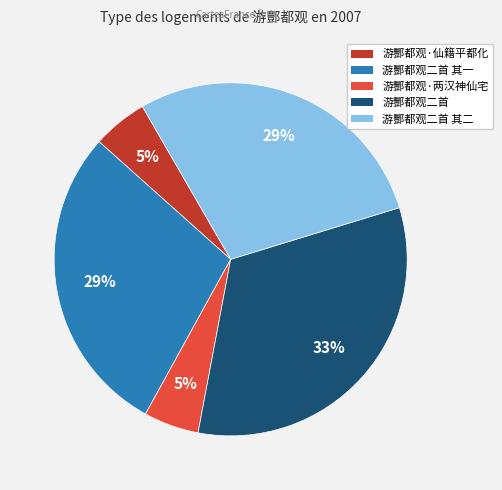

To the nearest percent, what is the average slice percentage?

20%